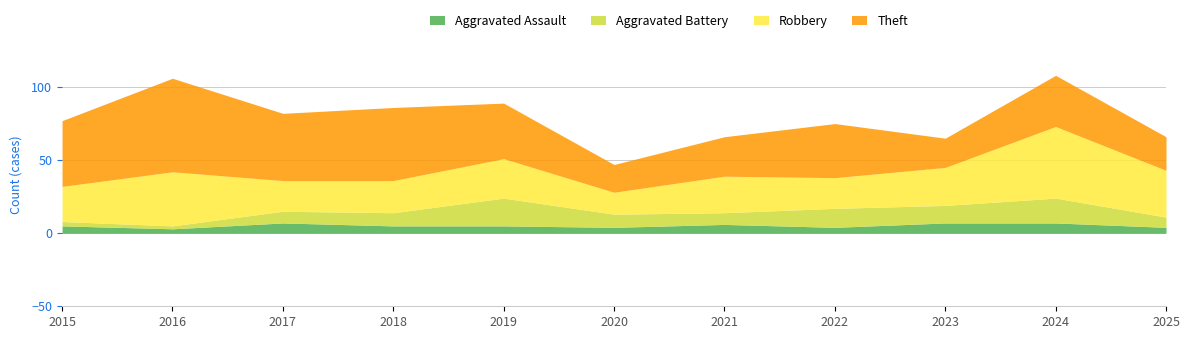

Rank the series at 2025 from lowest to highest value.

Aggravated Assault, Aggravated Battery, Theft, Robbery